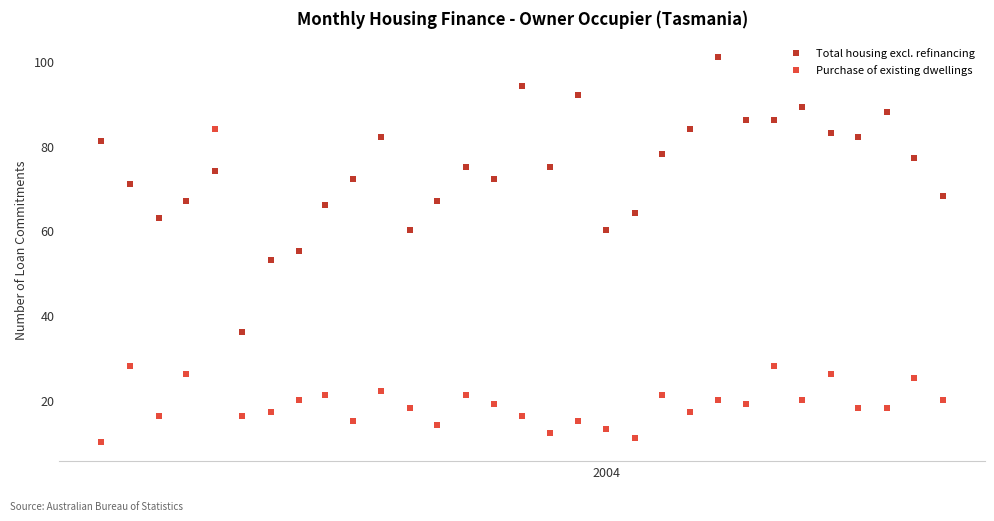

Across all data points, what is the range of X values (max minus min)?

915